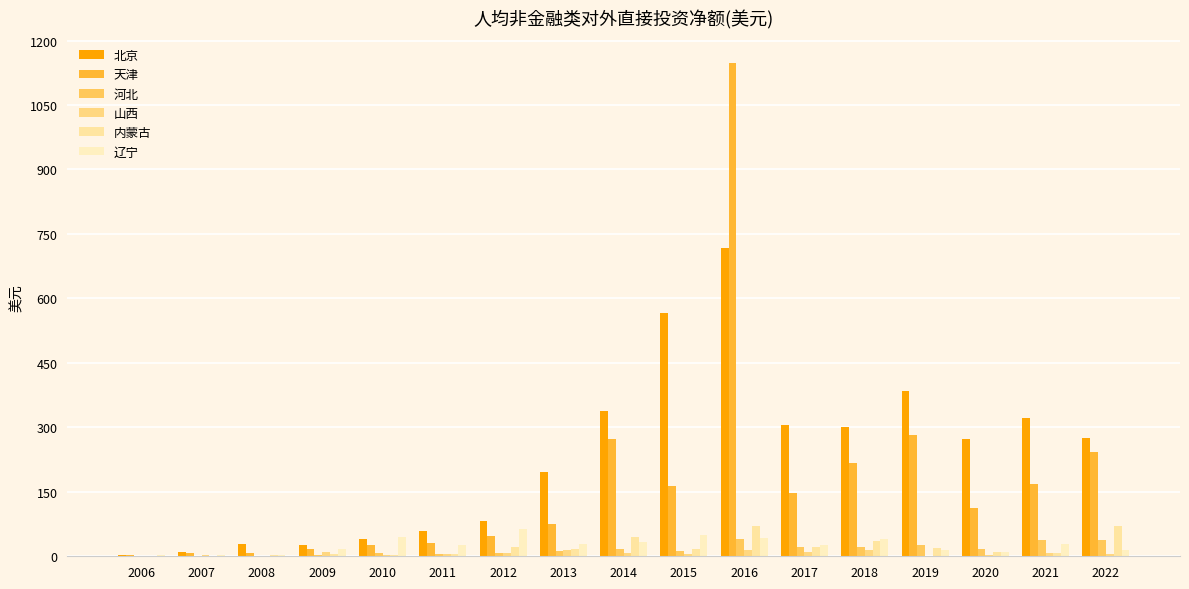

Reading left to right, list all the values displayed in this chart.

北京: 2006=3.5	2007=9.4	2008=27.9	2009=25.7	2010=39.0	2011=58.2	2012=81.6	2013=195.3	2014=338.1	2015=565.8	2016=716.7	2017=306.4	2018=300.4	2019=383.8	2020=273.4	2021=322.0	2022=274.7
天津: 2006=2.6	2007=7.2	2008=7.0	2009=17.1	2010=26.3	2011=30.0	2012=47.8	2013=76.1	2014=273.4	2015=163.3	2016=1148.5	2017=148.1	2018=216.3	2019=281.9	2020=111.4	2021=168.9	2022=242.6
河北: 2006=0.7	2007=0.8	2008=0.8	2009=3.1	2010=7.4	2011=6.4	2012=7.9	2013=12.6	2014=16.5	2015=12.7	2016=40.3	2017=22.0	2018=21.2	2019=25.6	2020=16.8	2021=36.9	2022=37.2
山西: 2006=0.5	2007=2.5	2008=0.8	2009=9.7	2010=2.2	2011=5.1	2012=8.6	2013=15.6	2014=8.4	2015=5.1	2016=15.5	2017=10.0	2018=14.0	2019=1.7	2020=2.0	2021=8.3	2022=5.6
内蒙古: 2006=1.0	2007=1.7	2008=2.5	2009=6.3	2010=3.3	2011=5.2	2012=20.8	2013=16.4	2014=44.3	2015=16.1	2016=69.5	2017=21.7	2018=34.9	2019=18.3	2020=9.9	2021=7.5	2022=70.5
辽宁: 2006=2.3	2007=3.0	2008=2.5	2009=17.5	2010=44.2	2011=26.1	2012=62.9	2013=29.5	2014=33.7	2015=48.4	2016=42.6	2017=26.8	2018=39.5	2019=13.8	2020=10.9	2021=28.5	2022=14.7